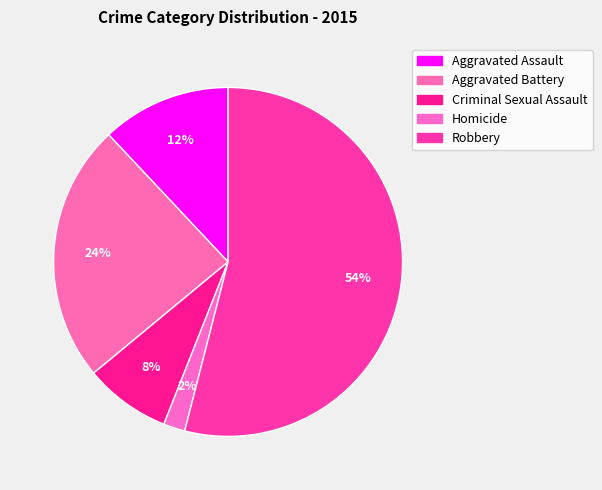

How many slices are in this pie chart?

5